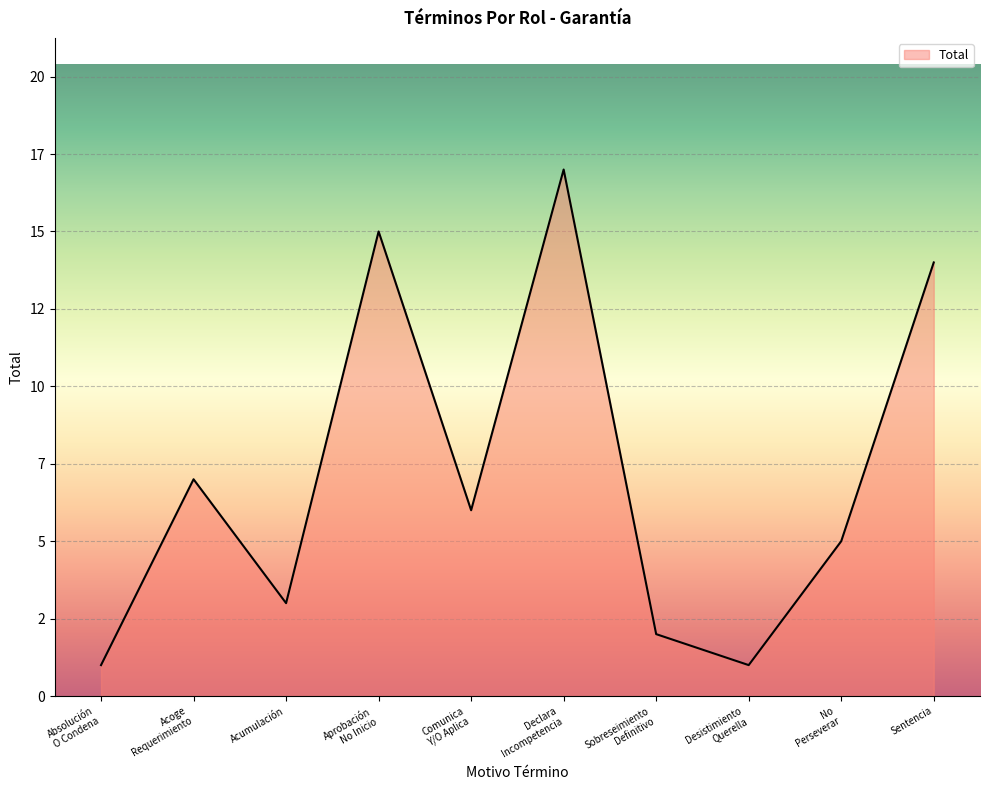

Is this an area chart (filled region under the line)?

Yes